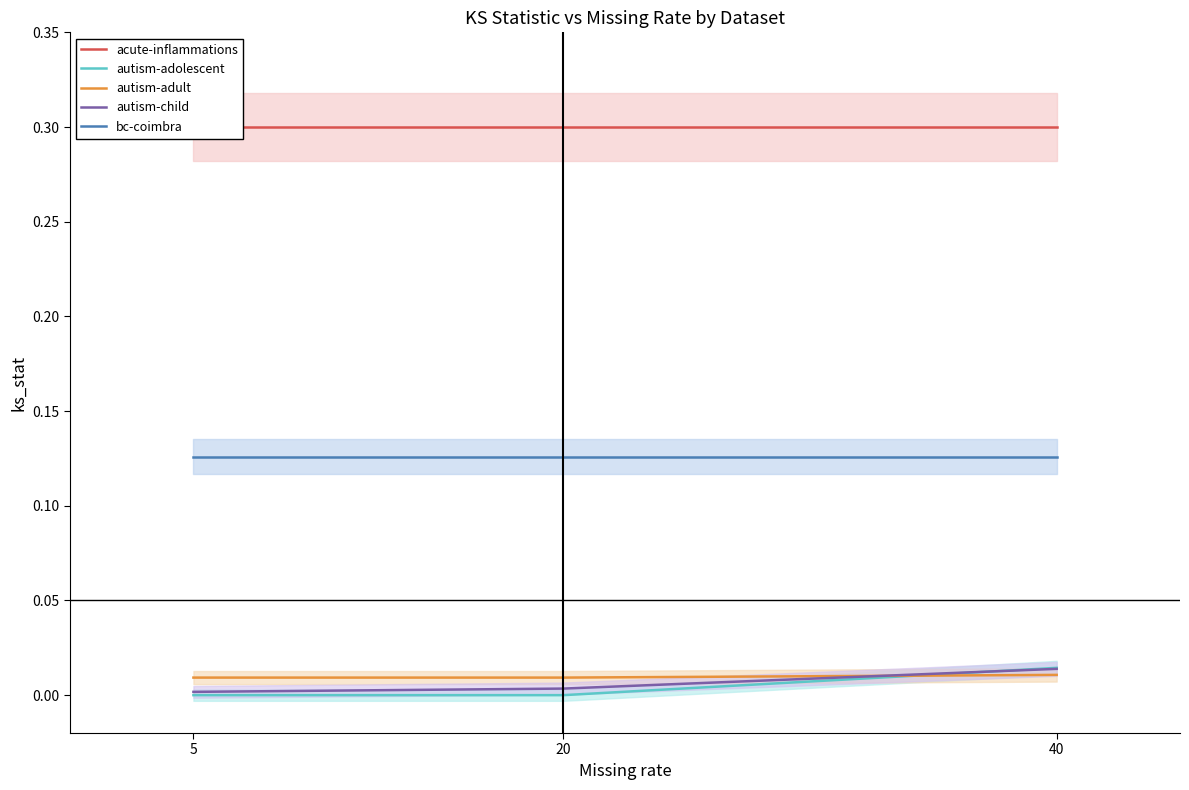

What is the spread (max minus min) of values at 20?

0.3